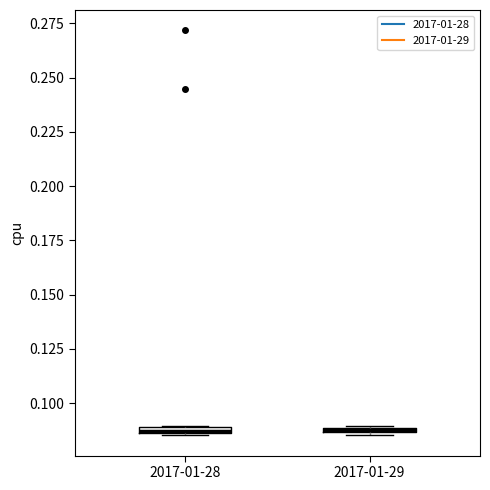

Where is the lower edge of the box for 2017-01-28 on the y-axis? The values are not printed on the chart, so give them approximately, as read against the axis.

0.085